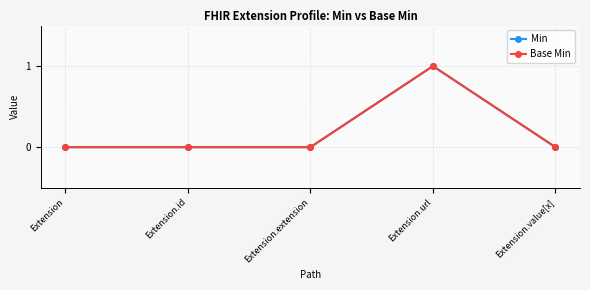

Reading left to right, transcribe all the data shown in this chart.

Min: Extension=0	Extension.id=0	Extension.extension=0	Extension.url=1	Extension.value[x]=0
Base Min: Extension=0	Extension.id=0	Extension.extension=0	Extension.url=1	Extension.value[x]=0